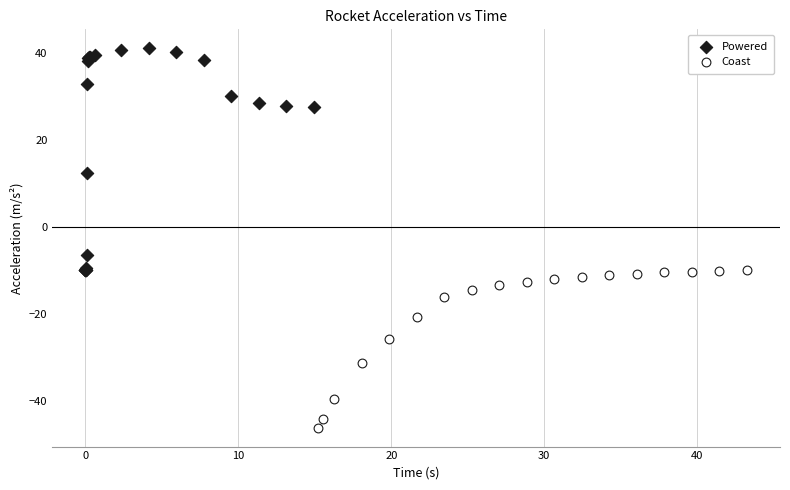

Which series contains the lowest Y value?

Coast